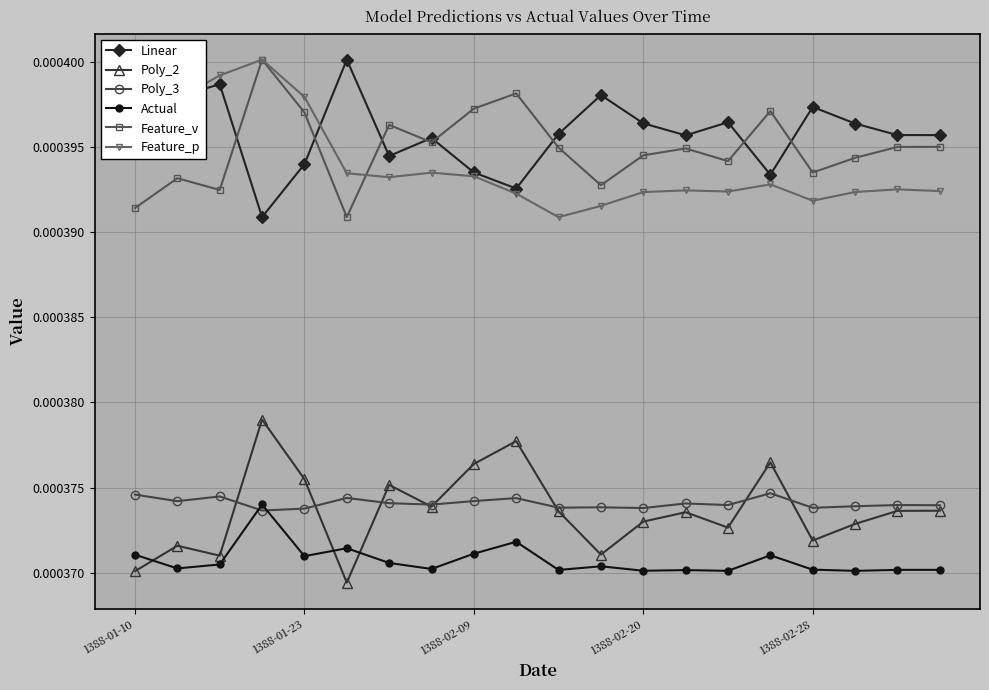

At how many categories does at least one series exceed 0?

20